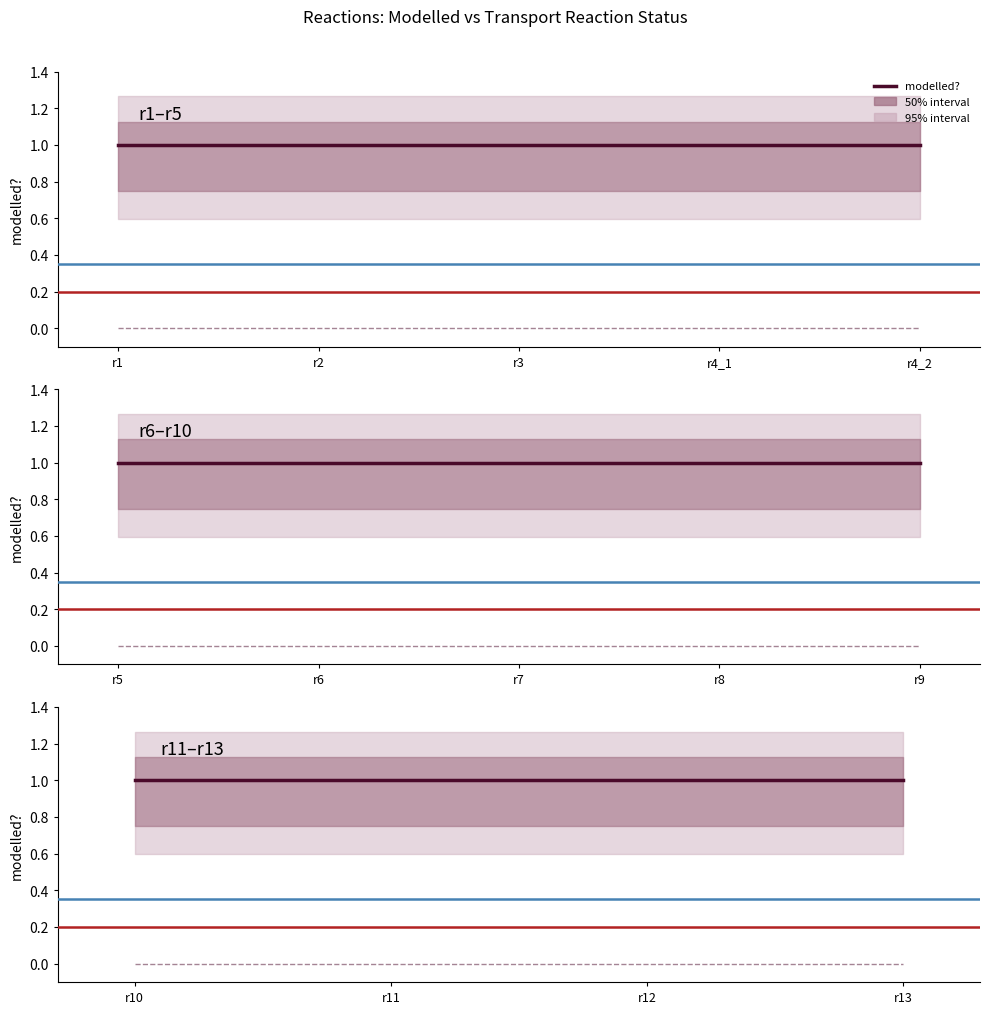

At which category does the chart reach its minimum across all series?

r10